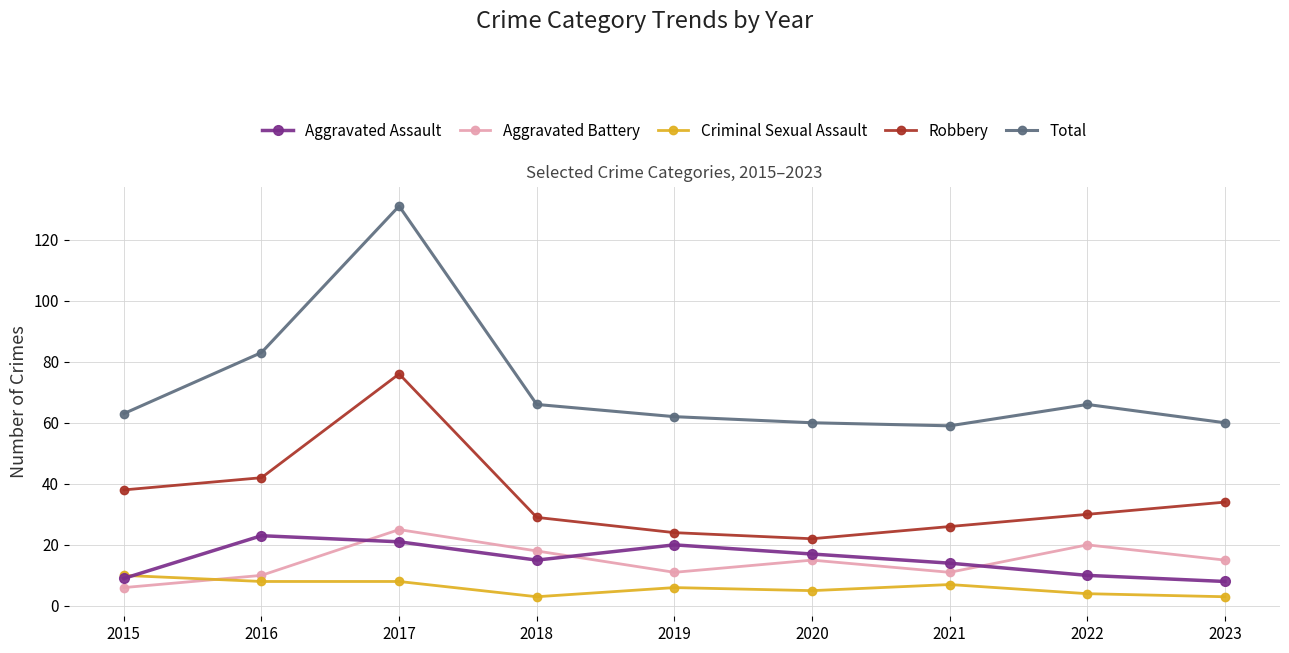

Which category has the highest value in the Aggravated Assault series?

2016